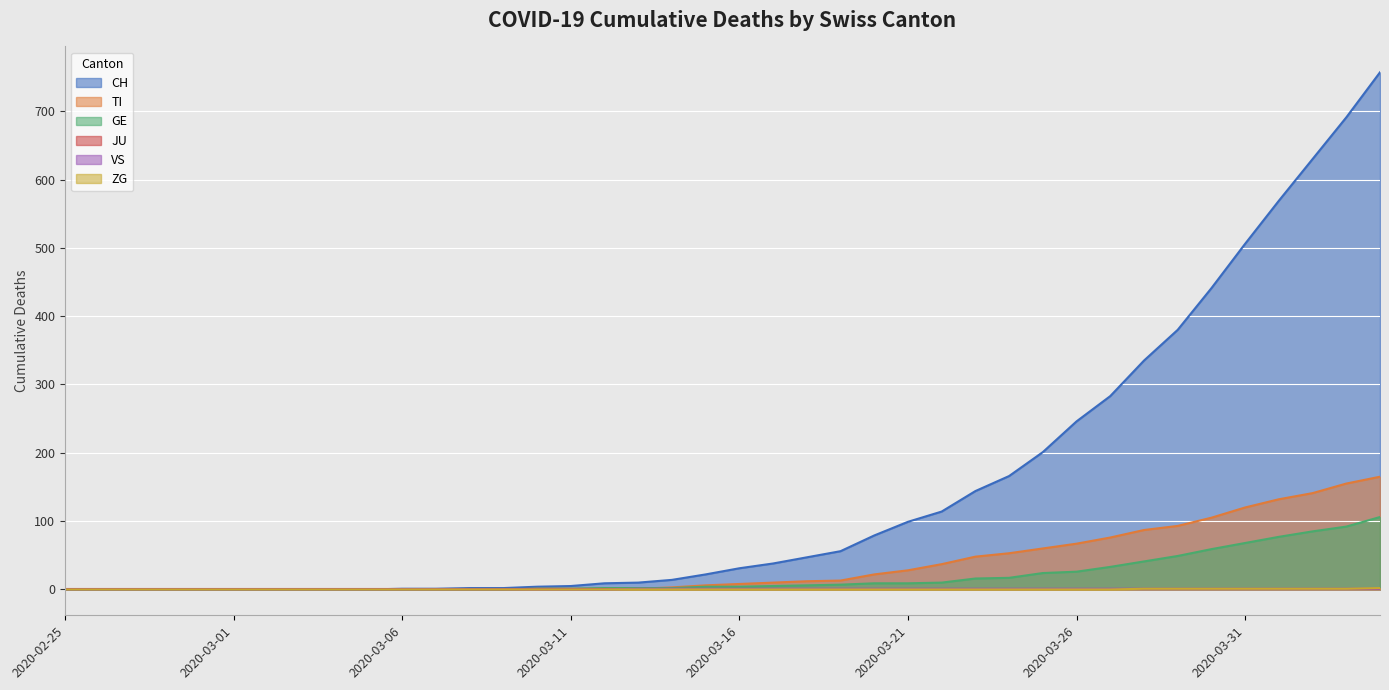

At which label is TI closest to 82?

2020-03-28